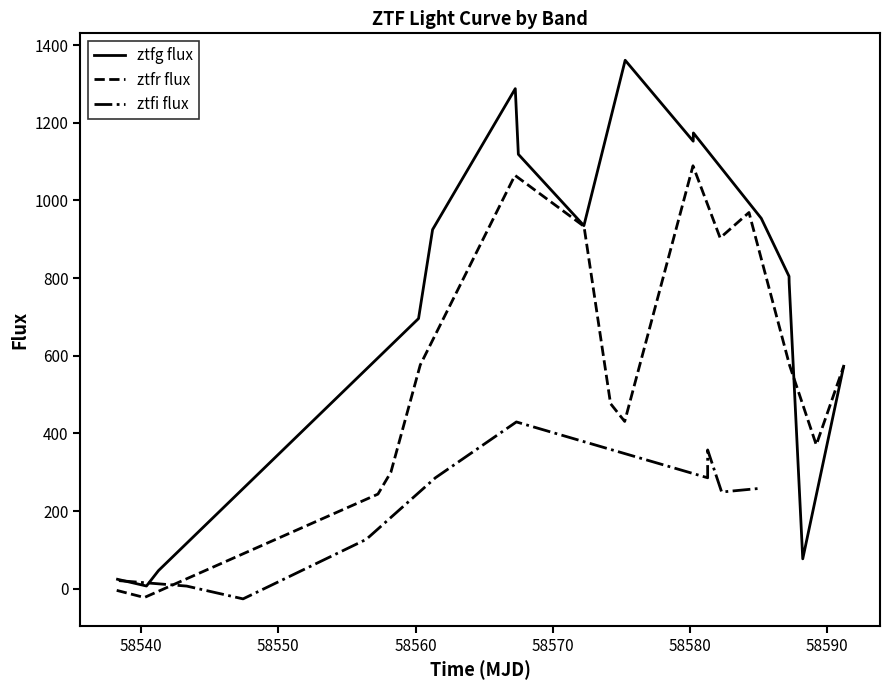

Does the chart display data point markers on the line(s)?

No